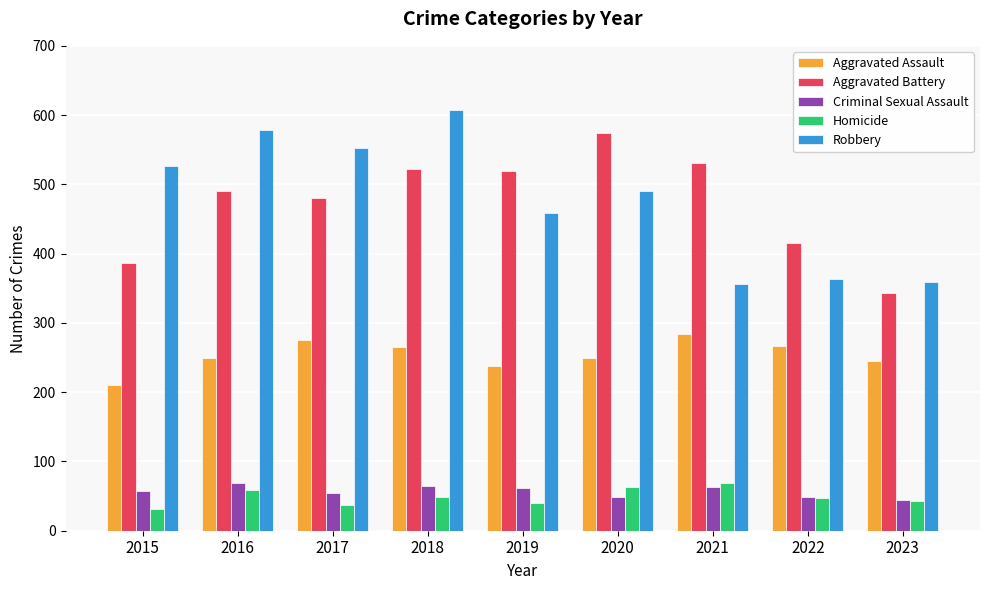

What is the sum of the Criminal Sexual Assault values at 2019 and 2020?

110